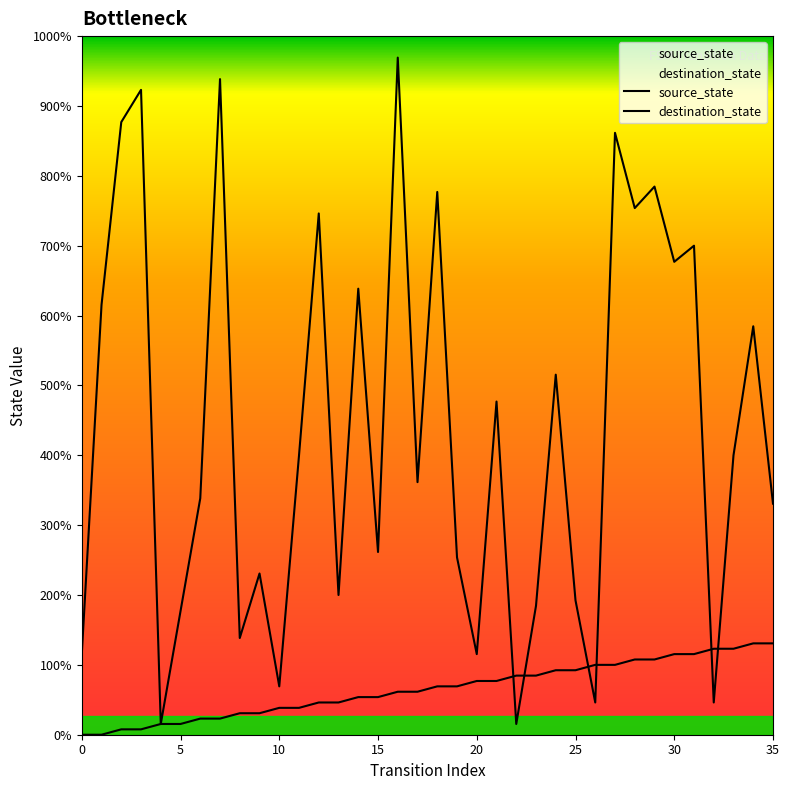

Which category has the highest value in the source_state series?

34